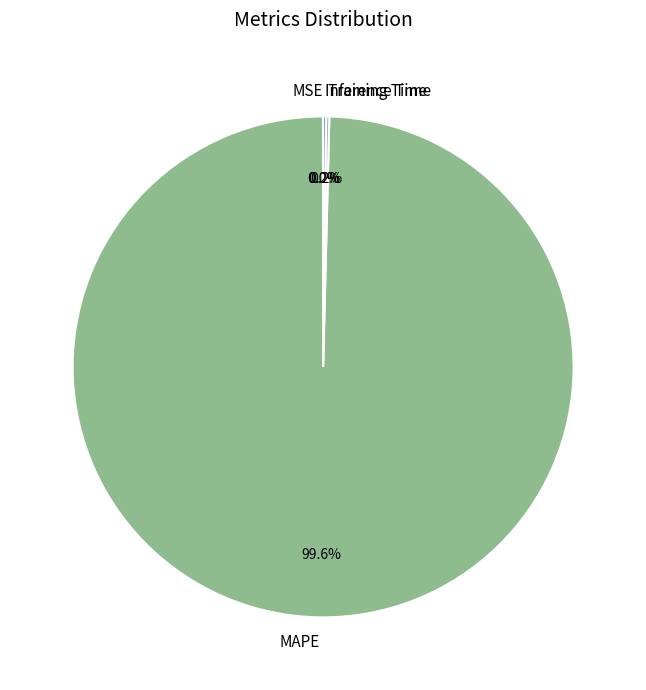

Is there a majority slice in this chart?

Yes